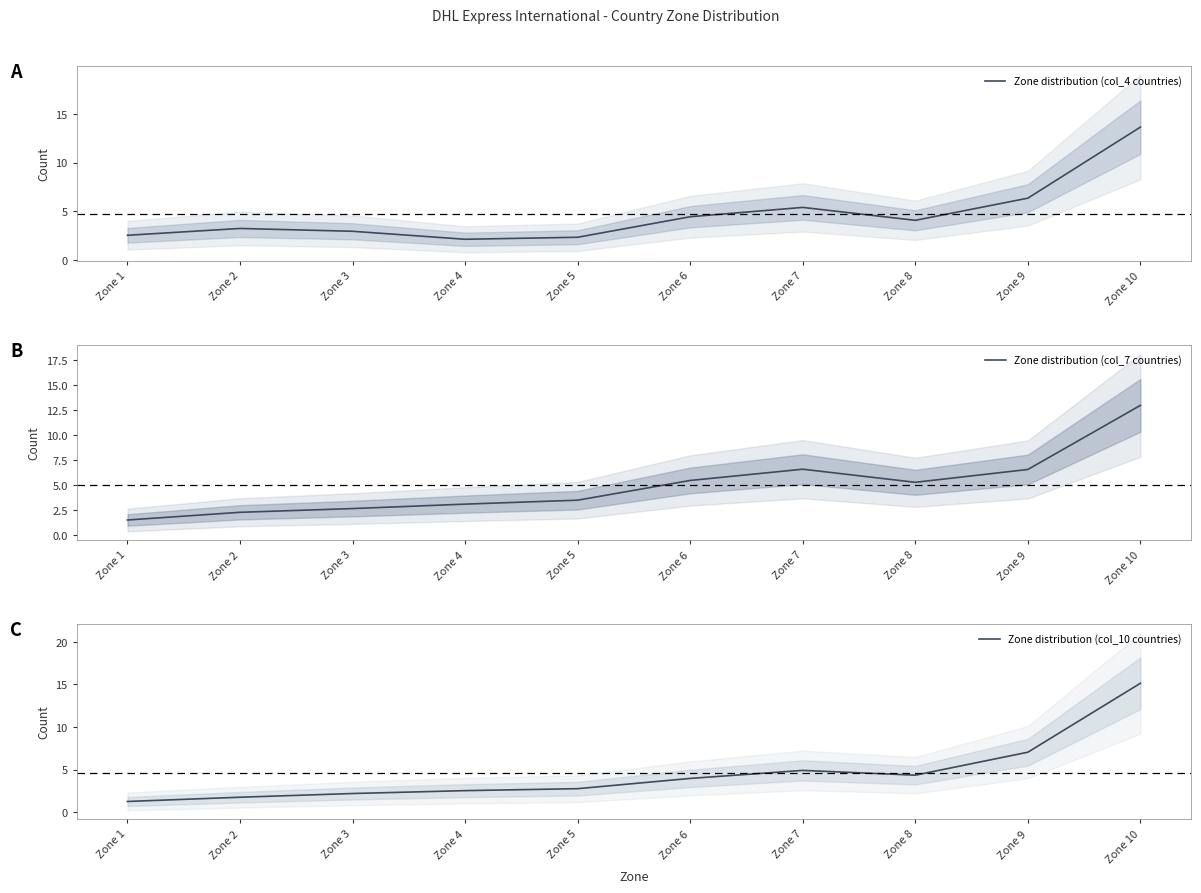

Rank the series by their maximum value, from highest to lowest.

Zone distribution (col_10 countries), Zone distribution (col_4 countries), Zone distribution (col_7 countries)